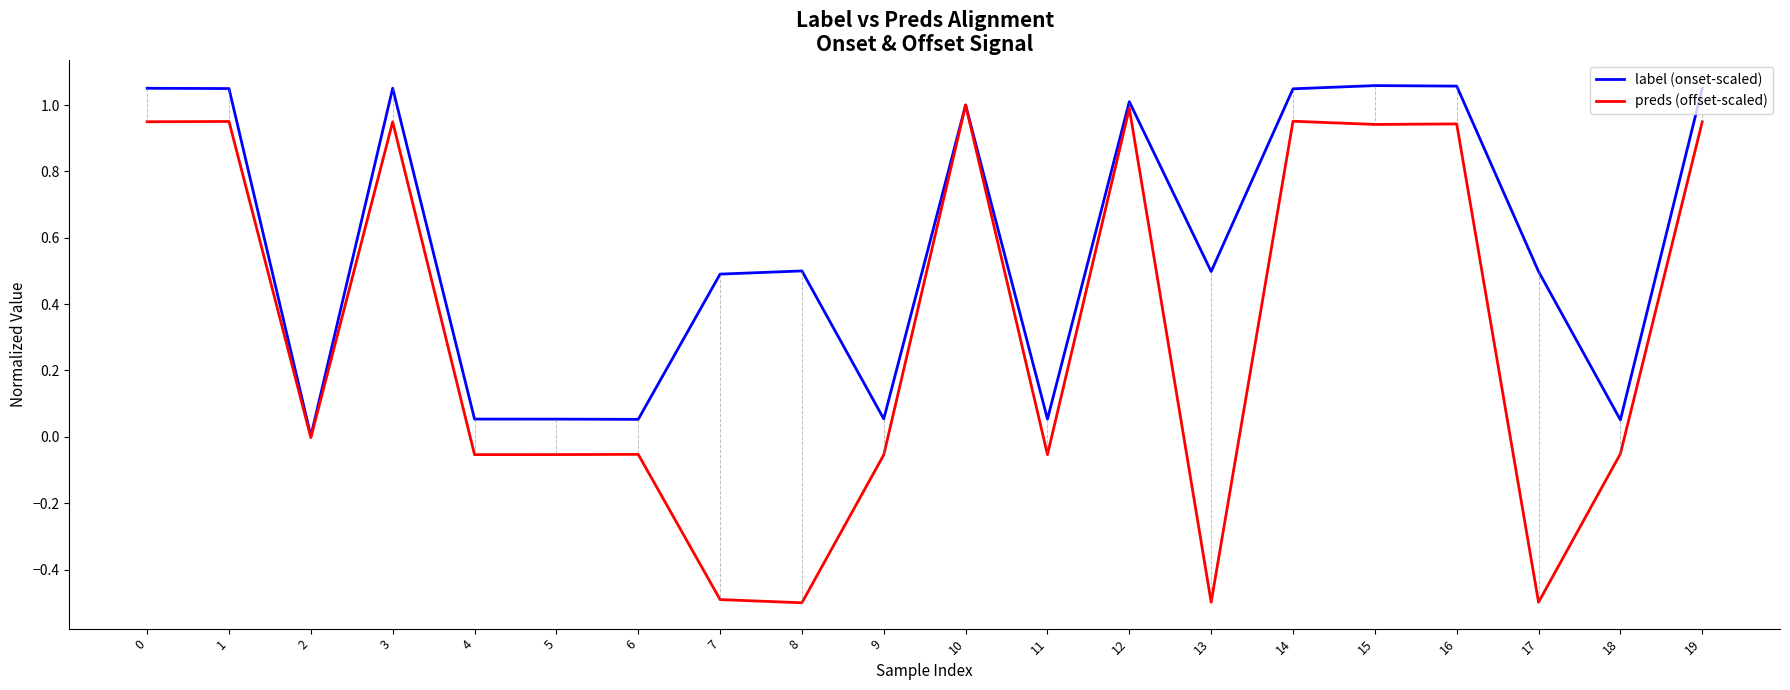

What is the minimum value shown in the chart?

-0.5